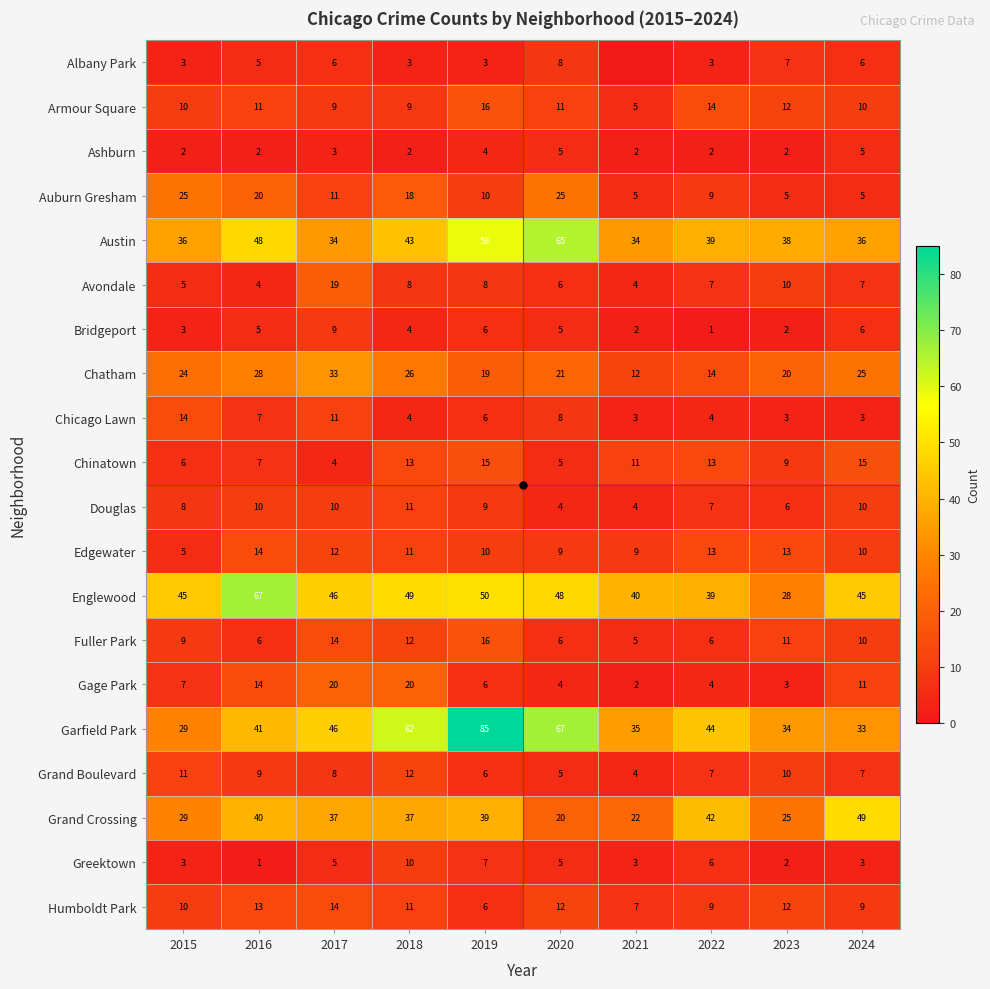

True or false: Chatham has a value of 19 at 2019.

True